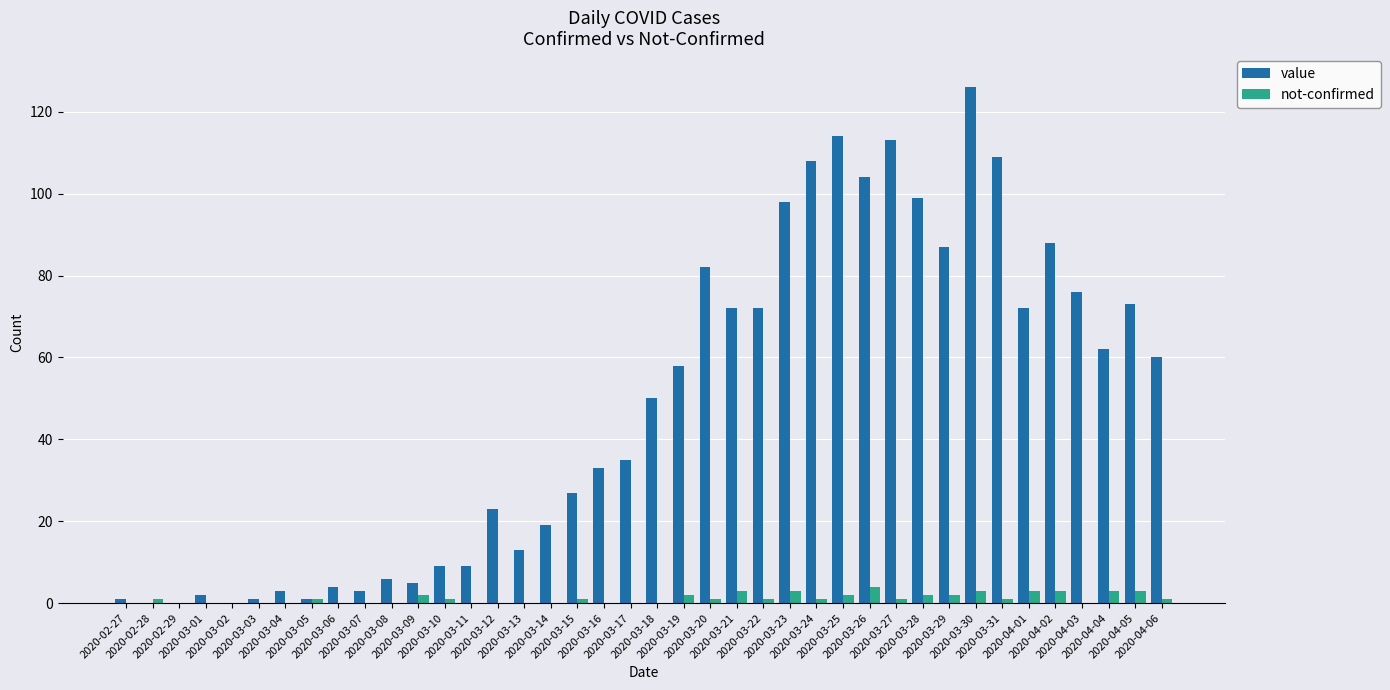

At which category is the sum across all series the highest?

2020-03-30